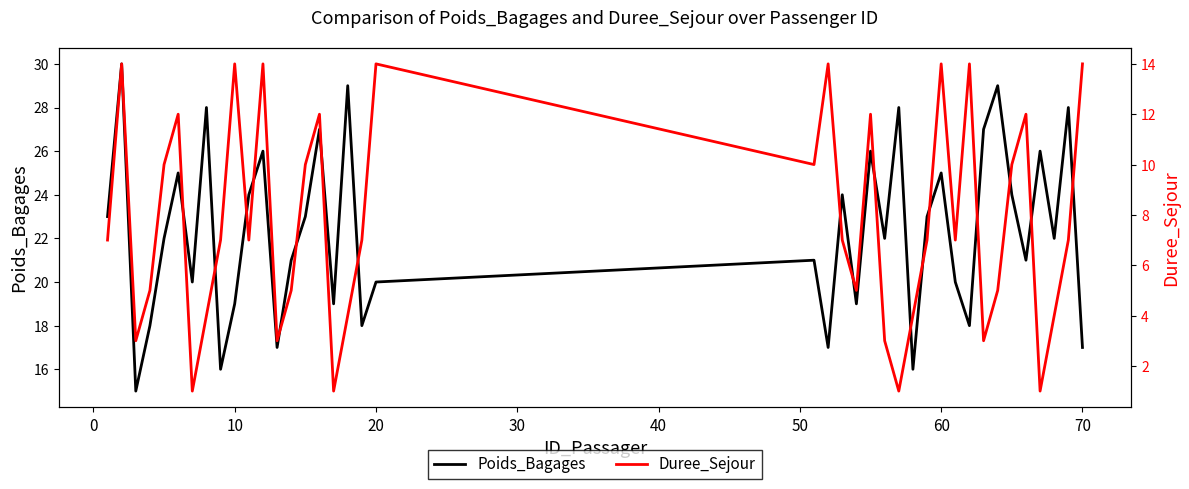

What is the lowest value of the Poids_Bagages series?

15